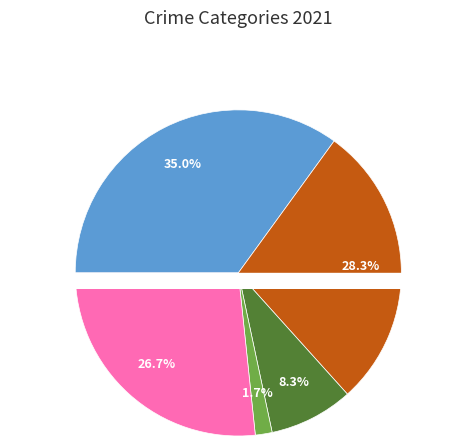

Count the number of slices in the pie.

5